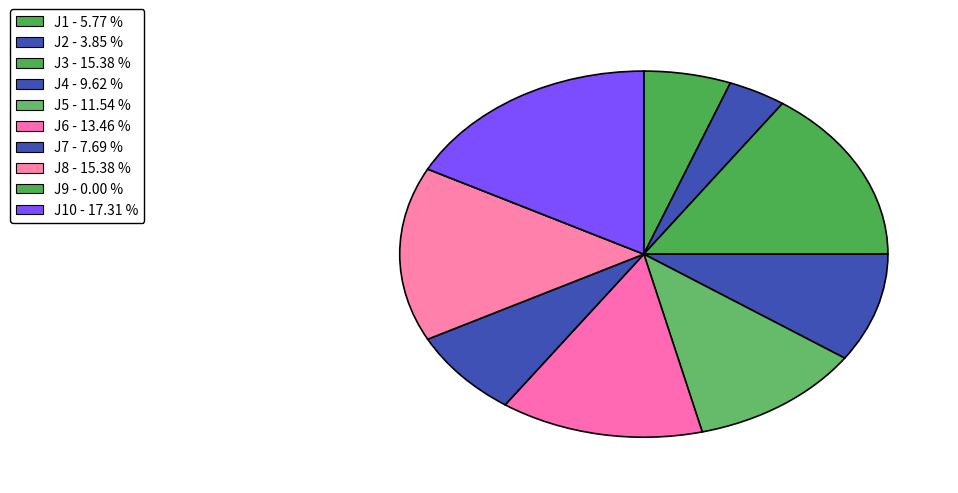

How many segments does this pie chart have?

10